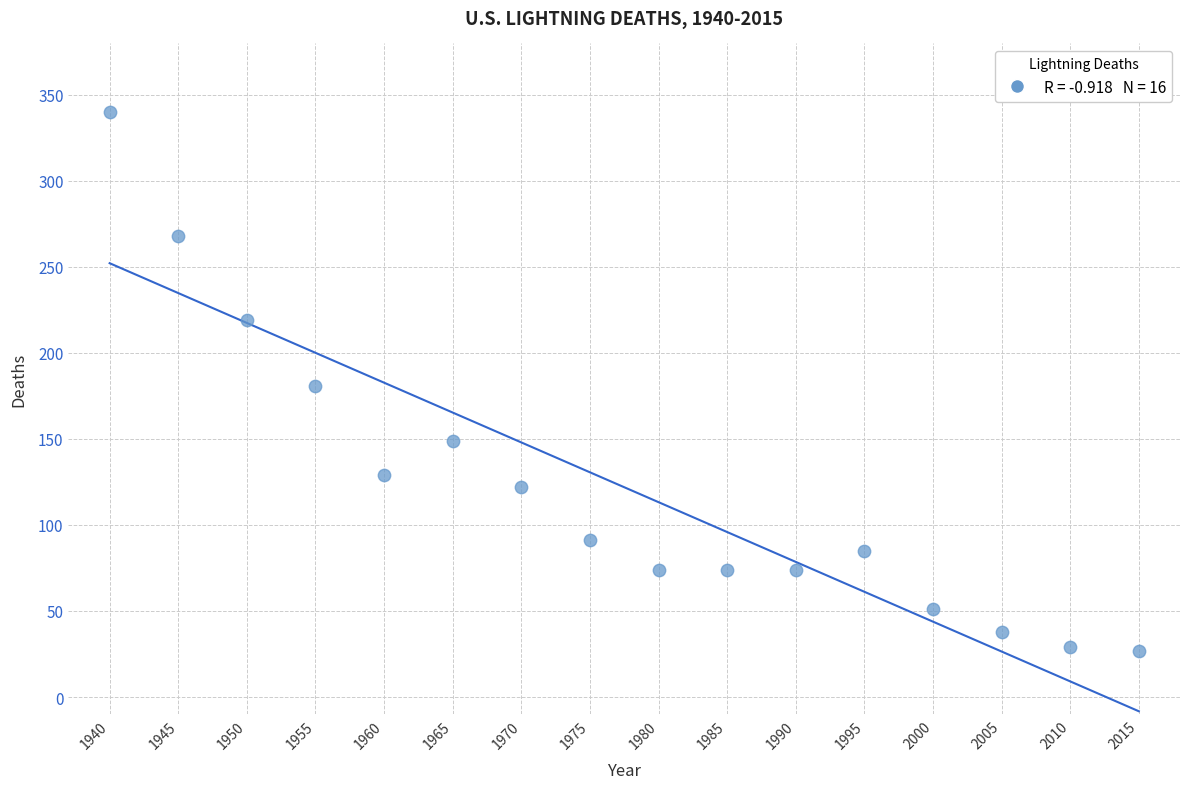

What is the range of Y values (max minus min)?

313